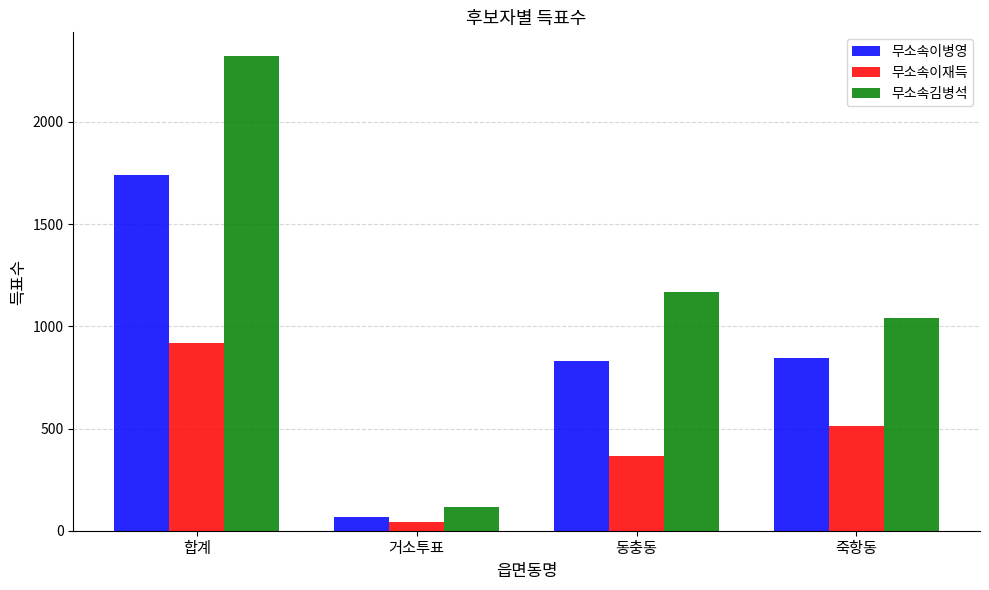

Which series has the widest spread of values?

무소속김병석